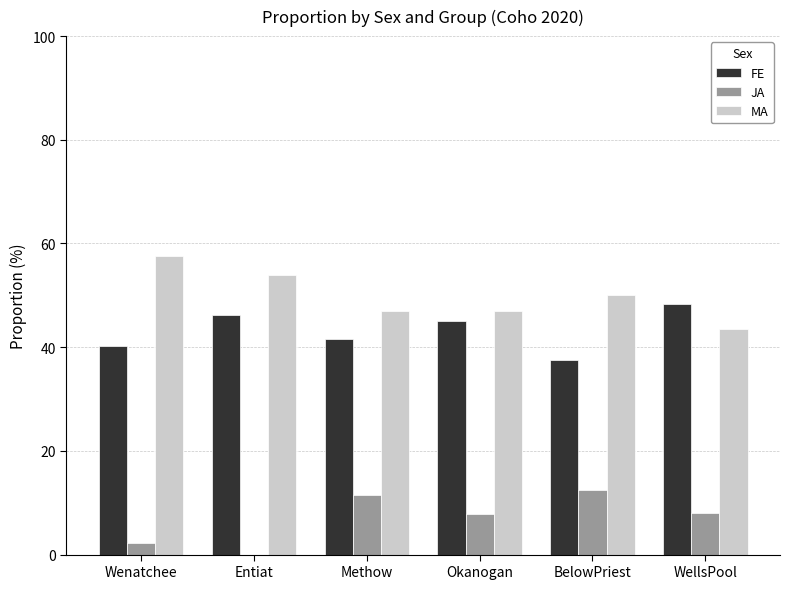

Count the number of data series in this chart.

3